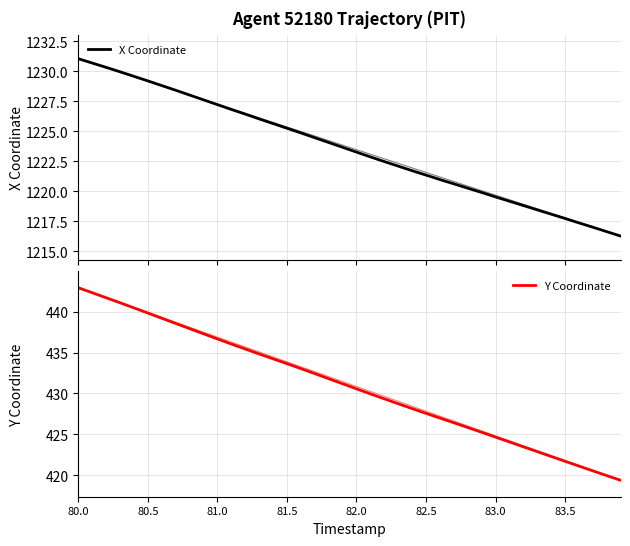

The Y Coordinate series shows 436.7 at 81.0. True or false?

True